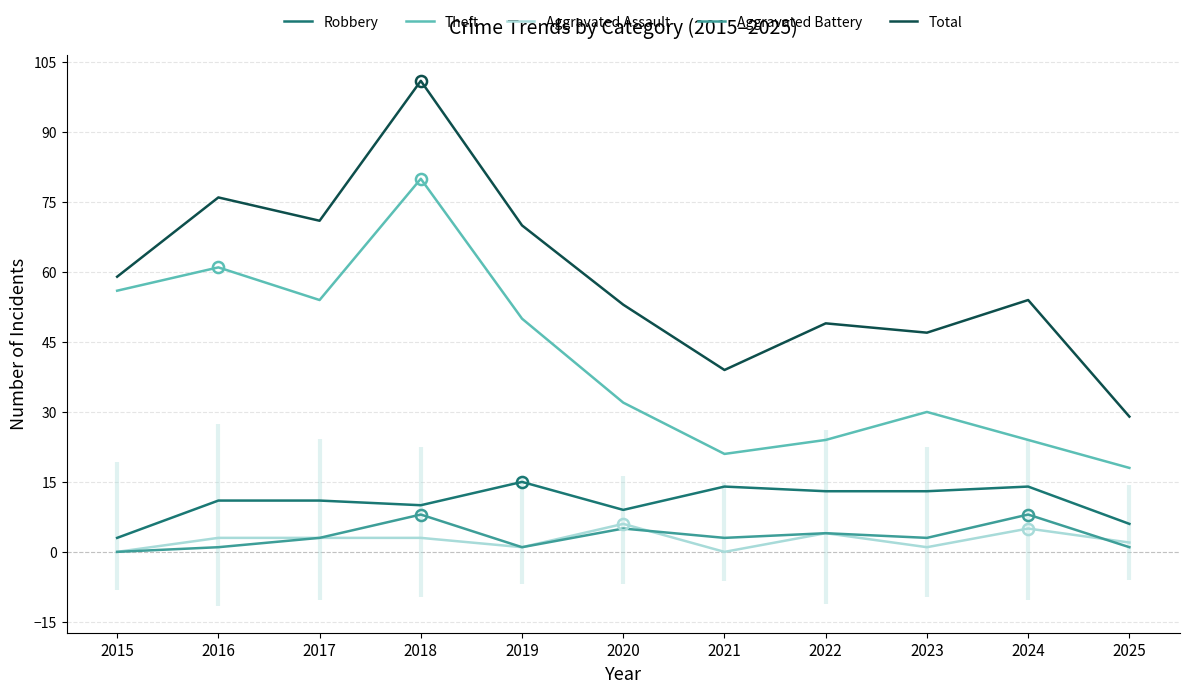

Is it true that Aggravated Battery equals 4 at 2022?

True